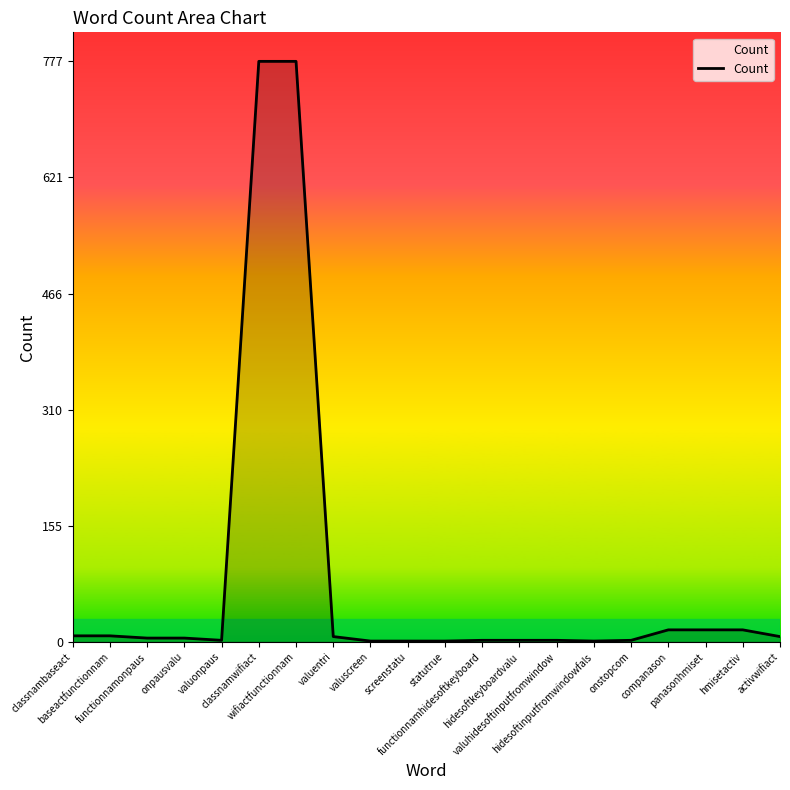

What is the difference between the maximum and minimum values?

776